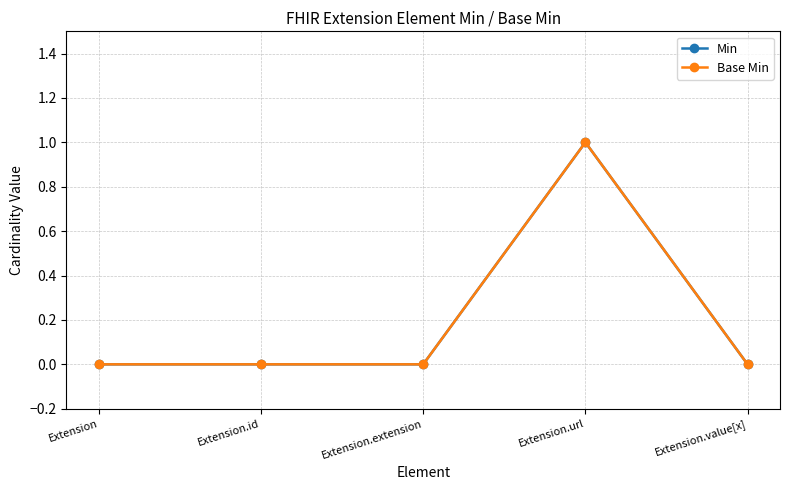

Rank the series by their maximum value, from highest to lowest.

Min, Base Min